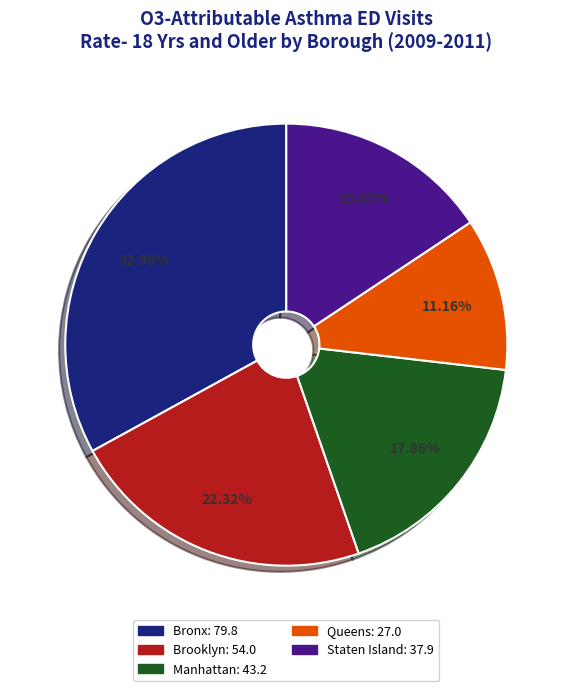

True or false: Manhattan accounts for 18% of the total.

True